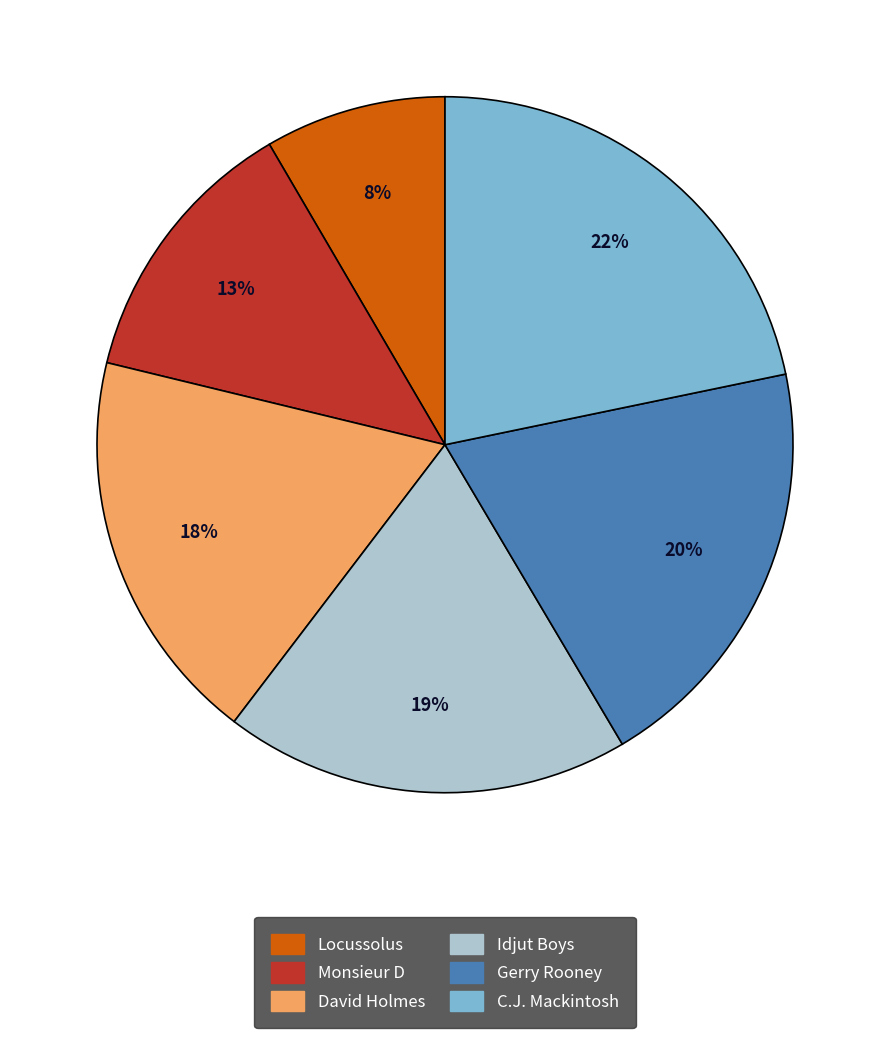

Is the sum of Locussolus and C.J. Mackintosh greater than half?

No